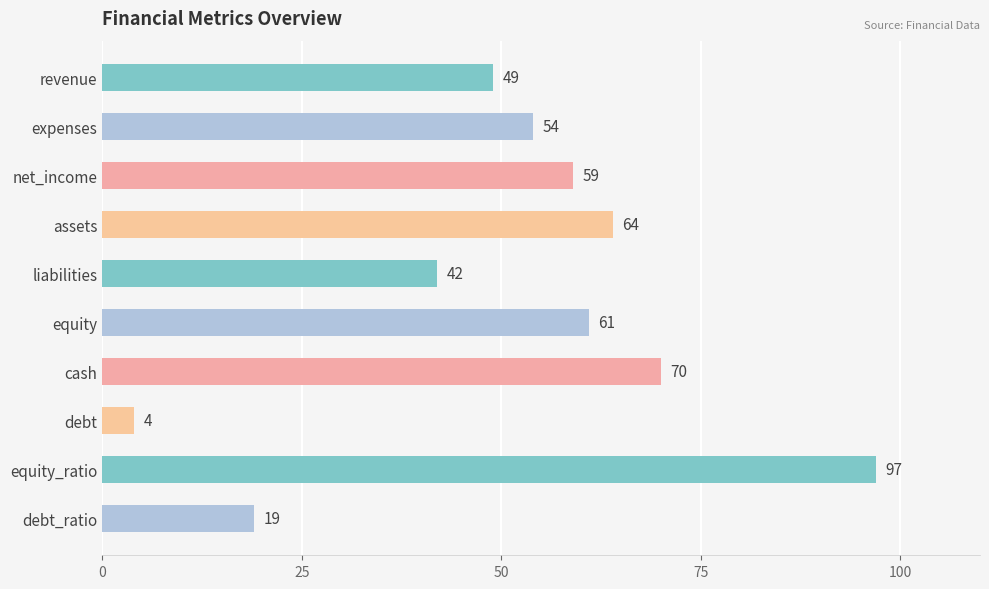

The value at equity_ratio is 97. True or false?

True